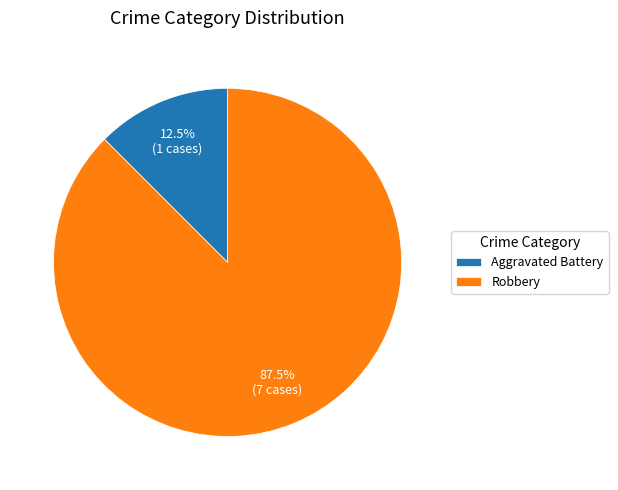

What is the ratio of the value at Robbery to the value at Aggravated Battery?

7.0